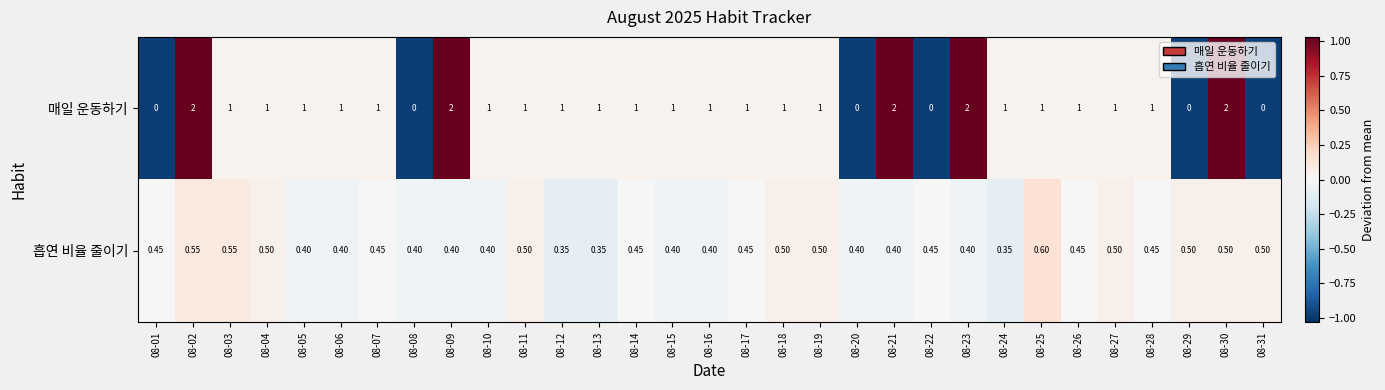

Which series has the largest total across all categories?

매일 운동하기